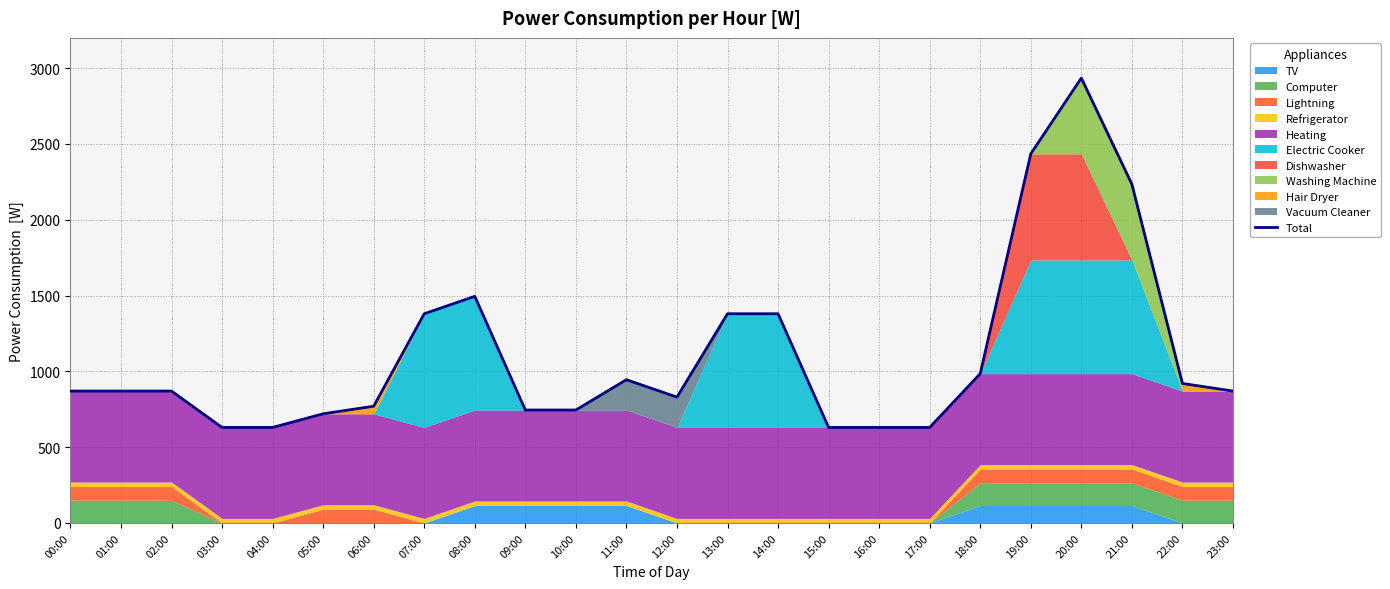

Which category has the lowest value across all series?

03:00